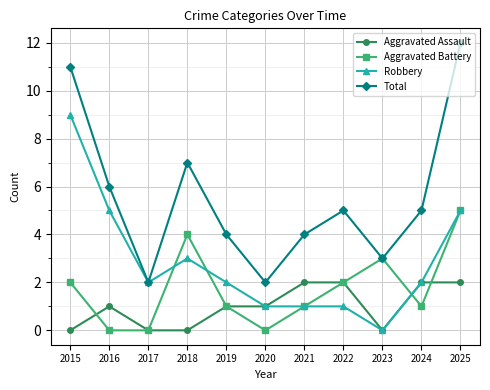

At which label is Total closest to 7?

2018